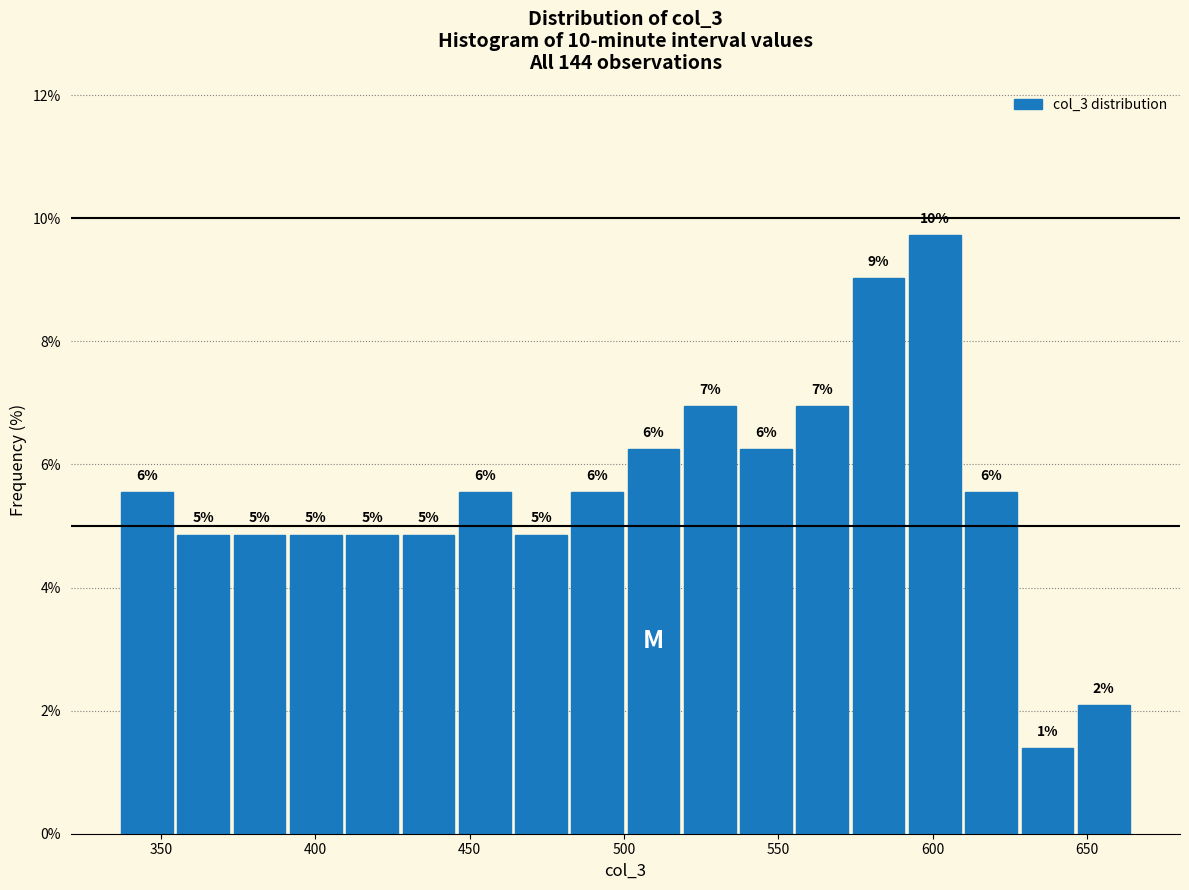

Around what value on the x-axis is the tallest bar? Give the approximate position of its centre, as read against the axis.

600